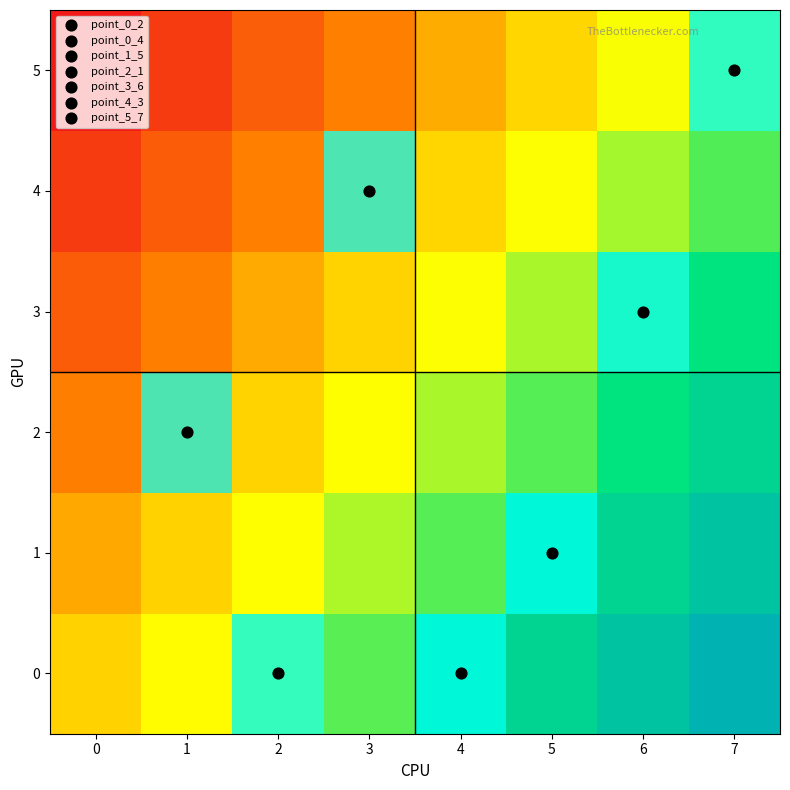

What is the approximate value of 1 at 5?

1